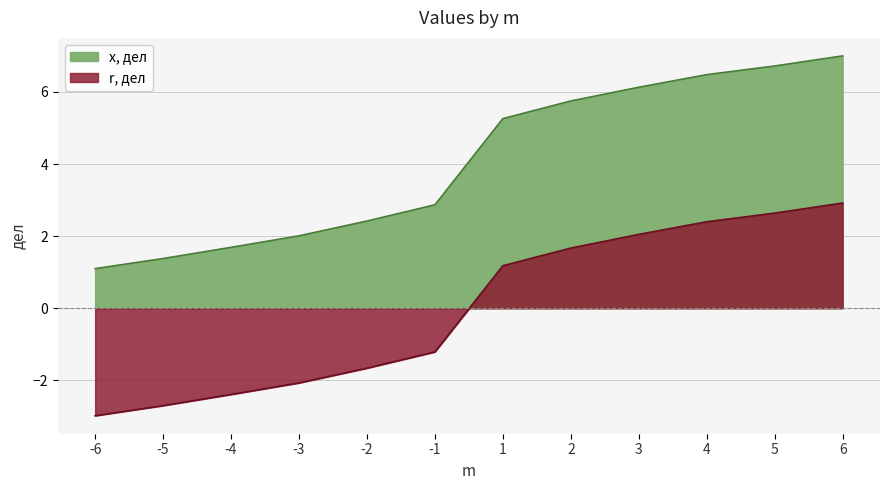

The x, дел series shows 6.5 at 4. True or false?

True